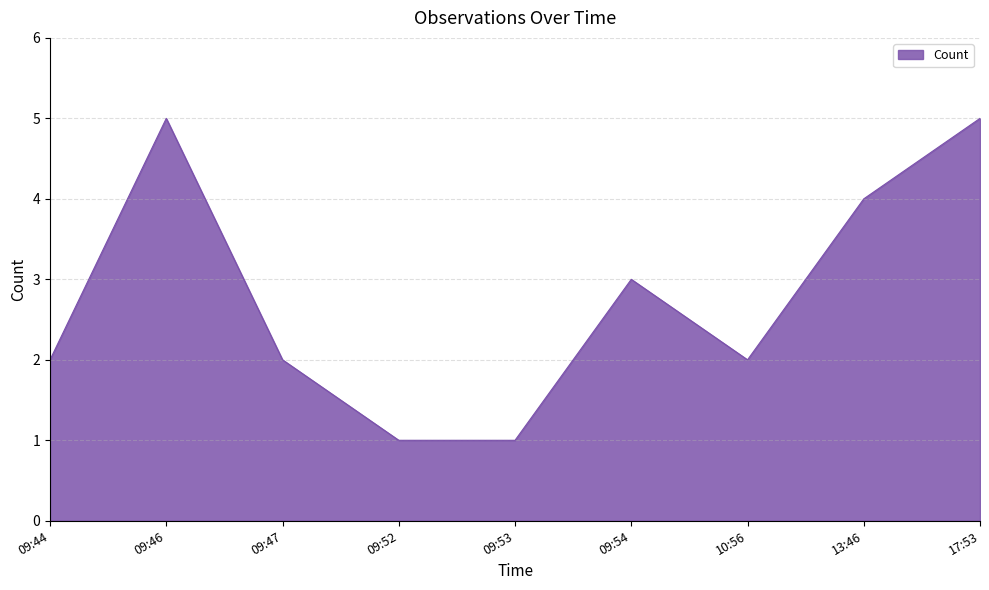

True or false: the data shows 2 at 10:56.

True